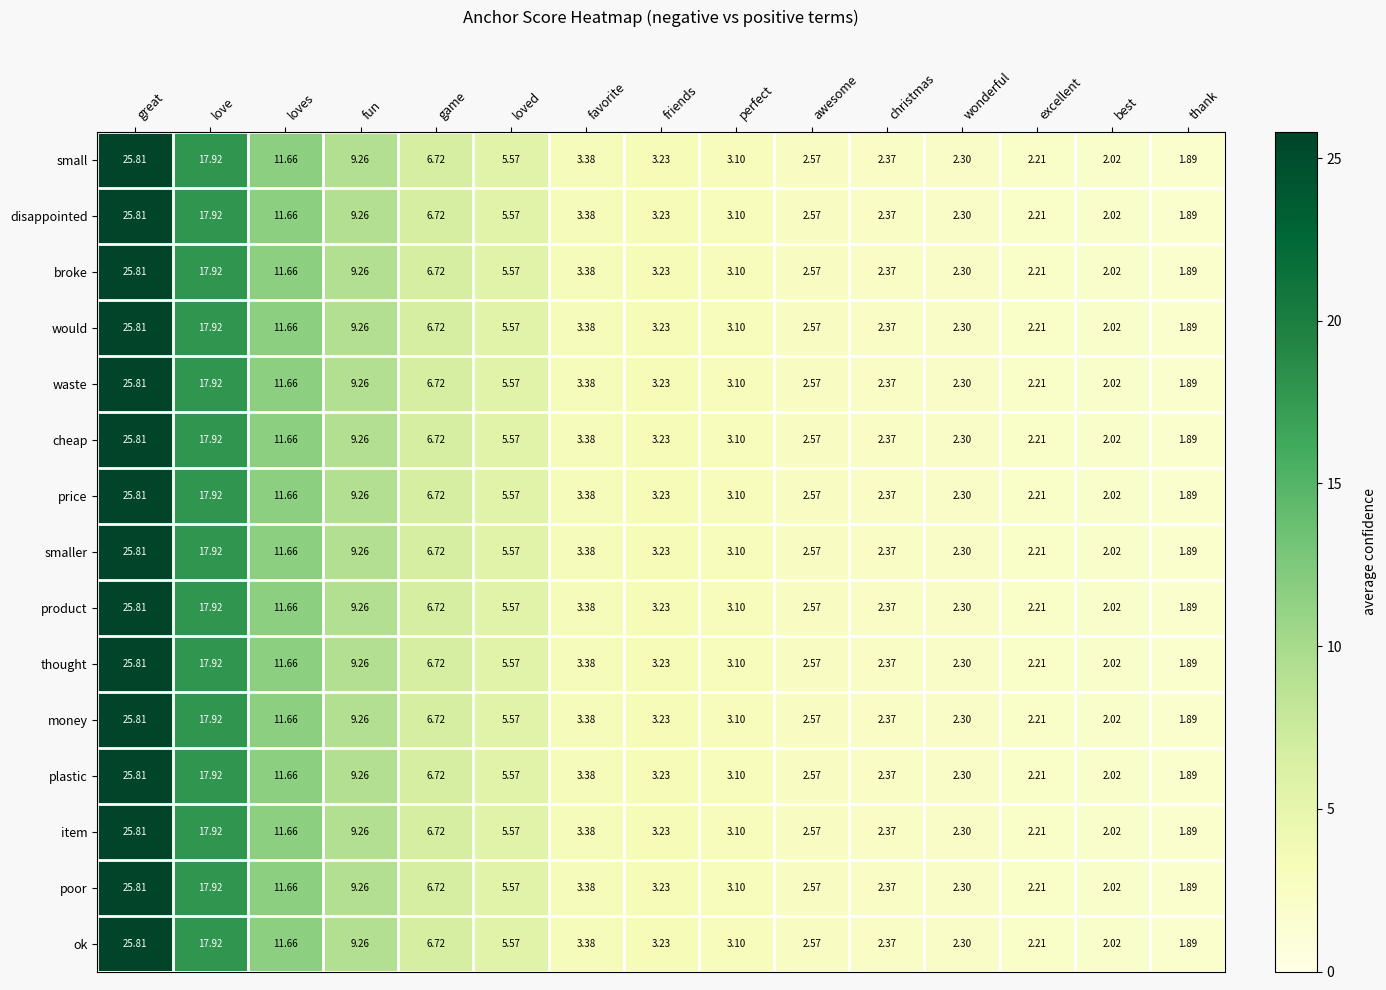

Which label corresponds to the smallest value in the chart?

thank